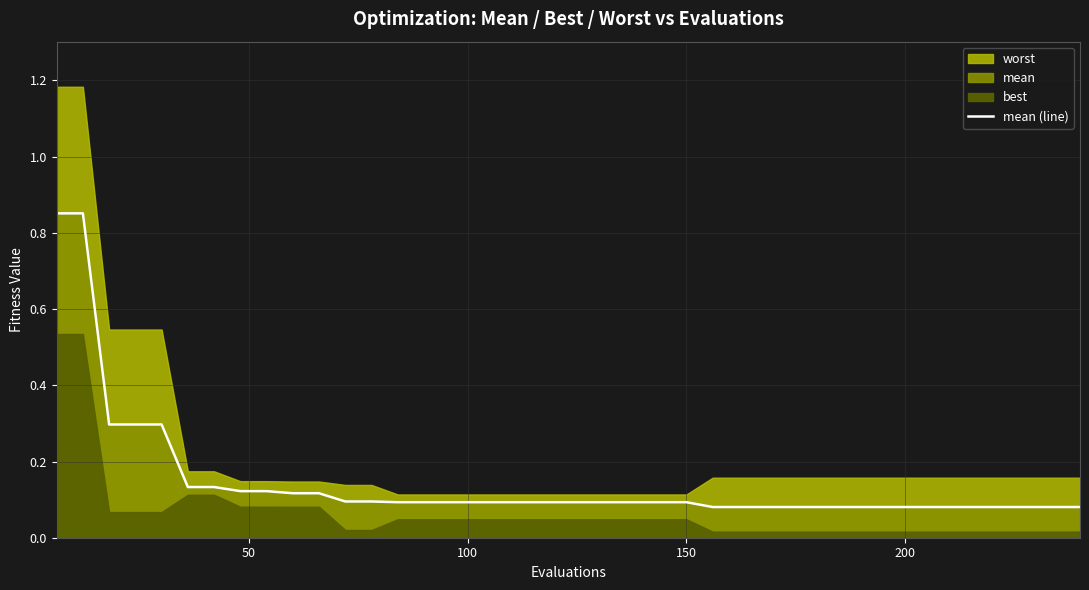

What is the smallest value displayed?

0.1